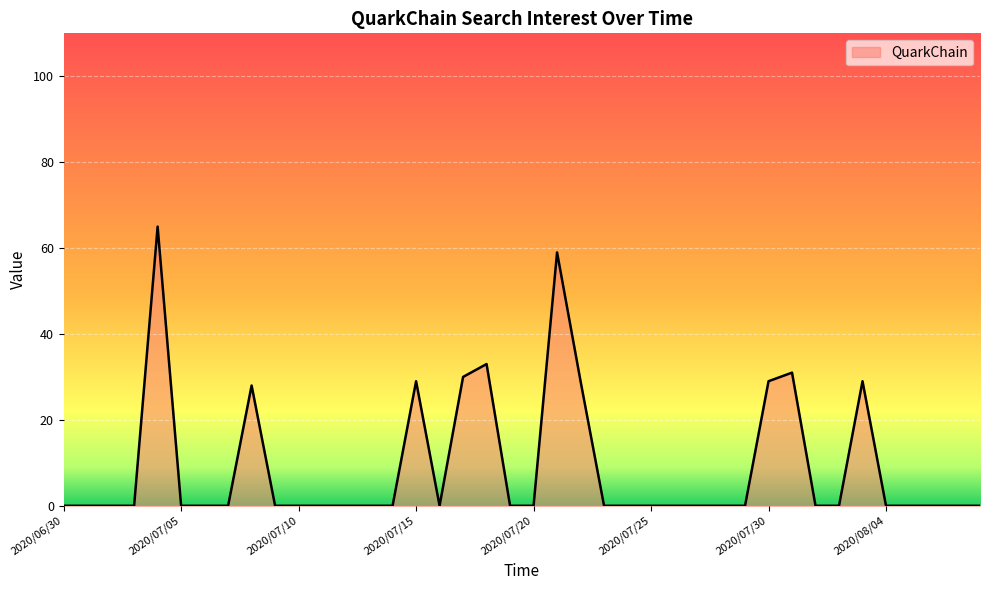

What is the difference between the second highest and minimum values?

59